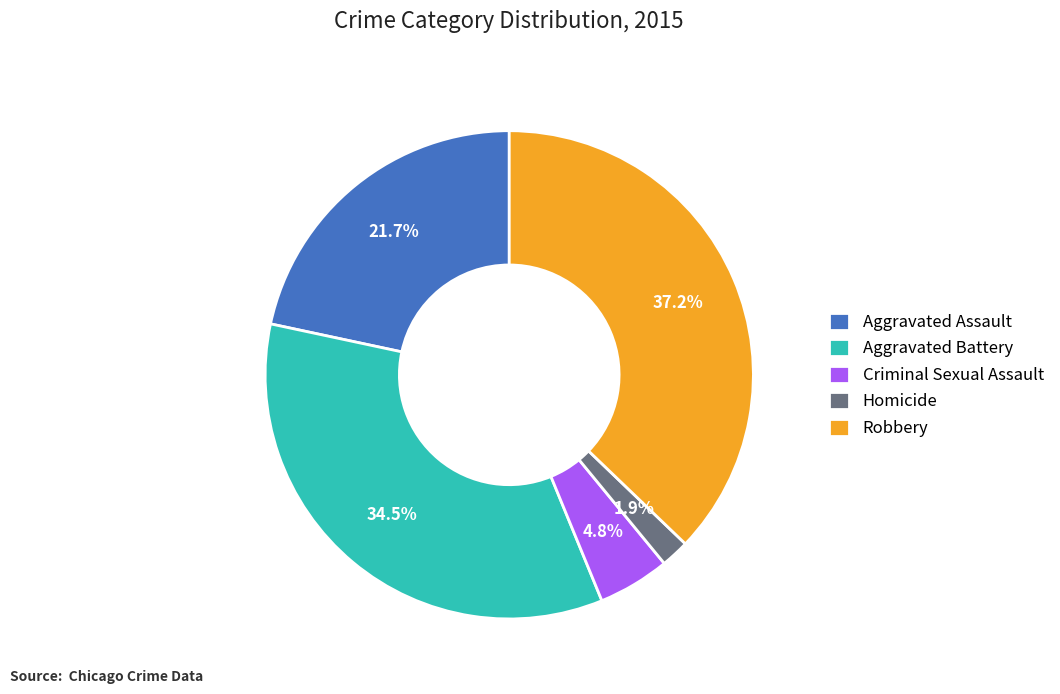

What portion of the pie excludes Aggravated Assault?

78.3%